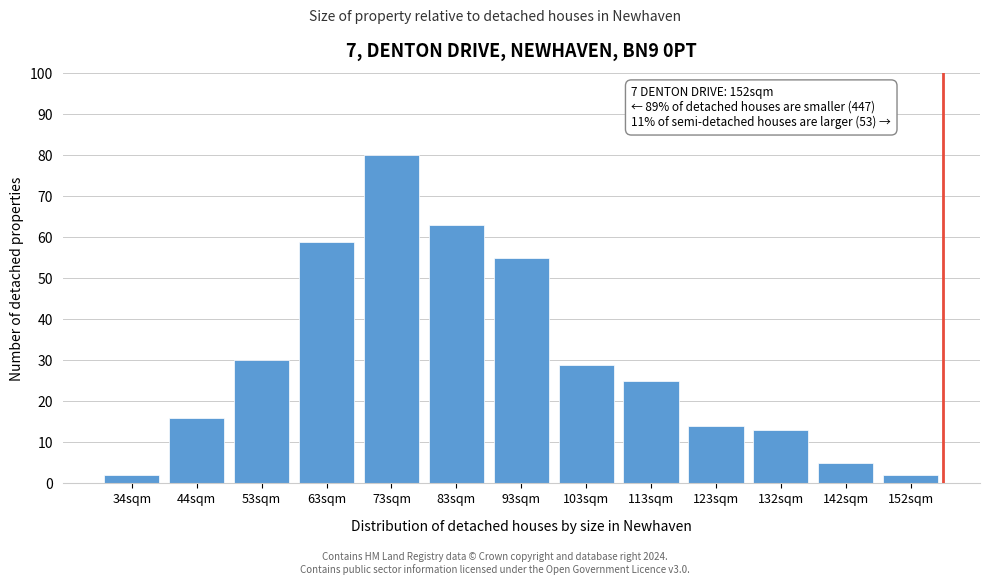

Reading left to right, what are all the values shown in this chart?

2	16	30	59	80	63	55	29	25	14	13	5	2